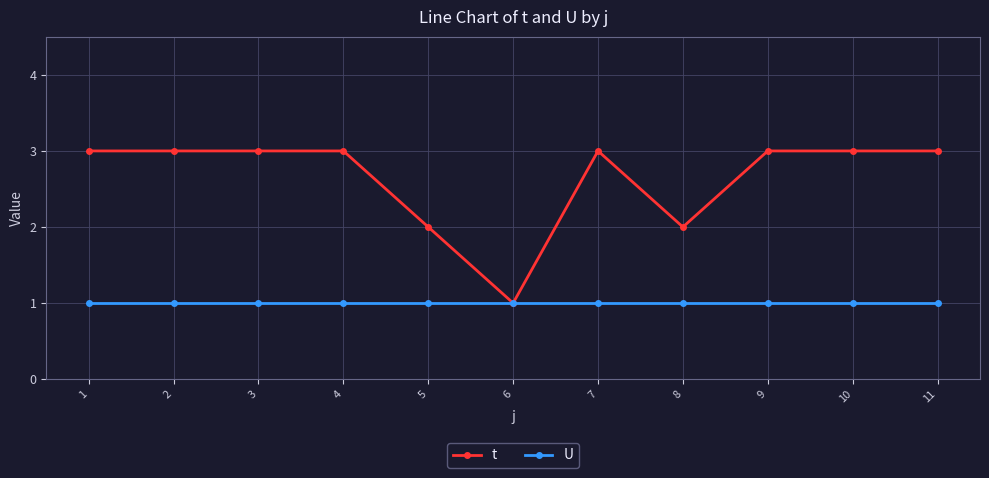

What is the maximum value for t?

3